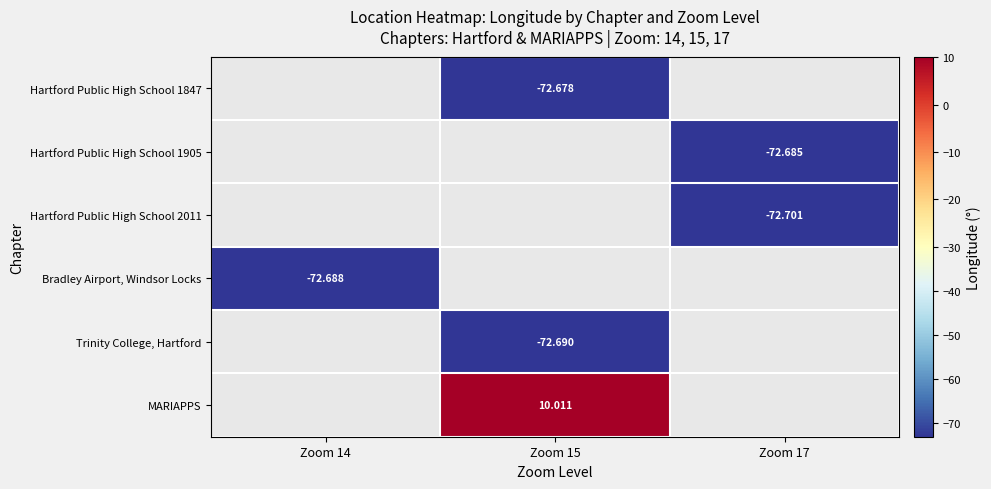

What is the smallest value displayed?

-72.7